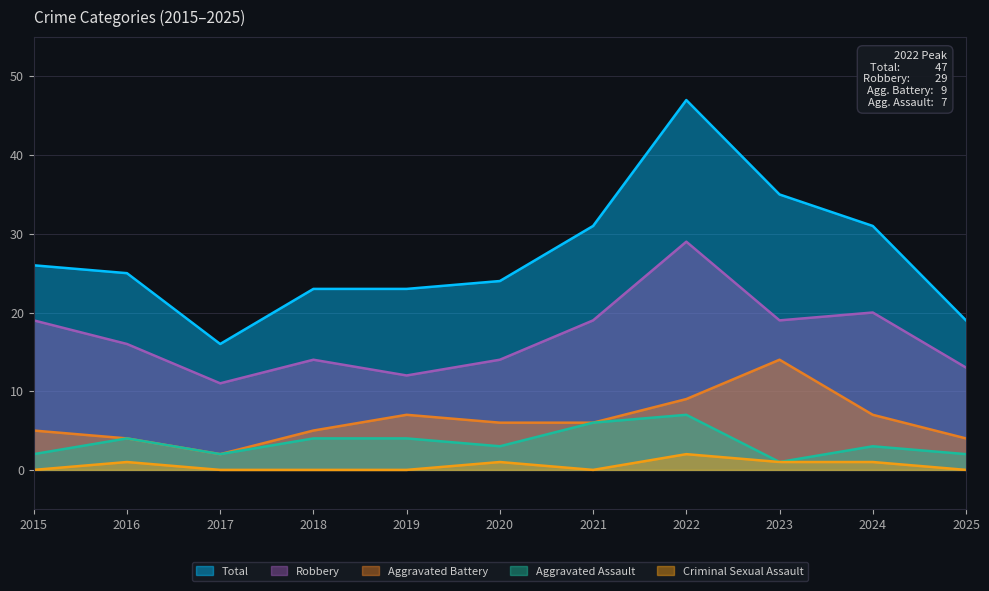

The value of Aggravated Battery at 2022 is 14. True or false?

False